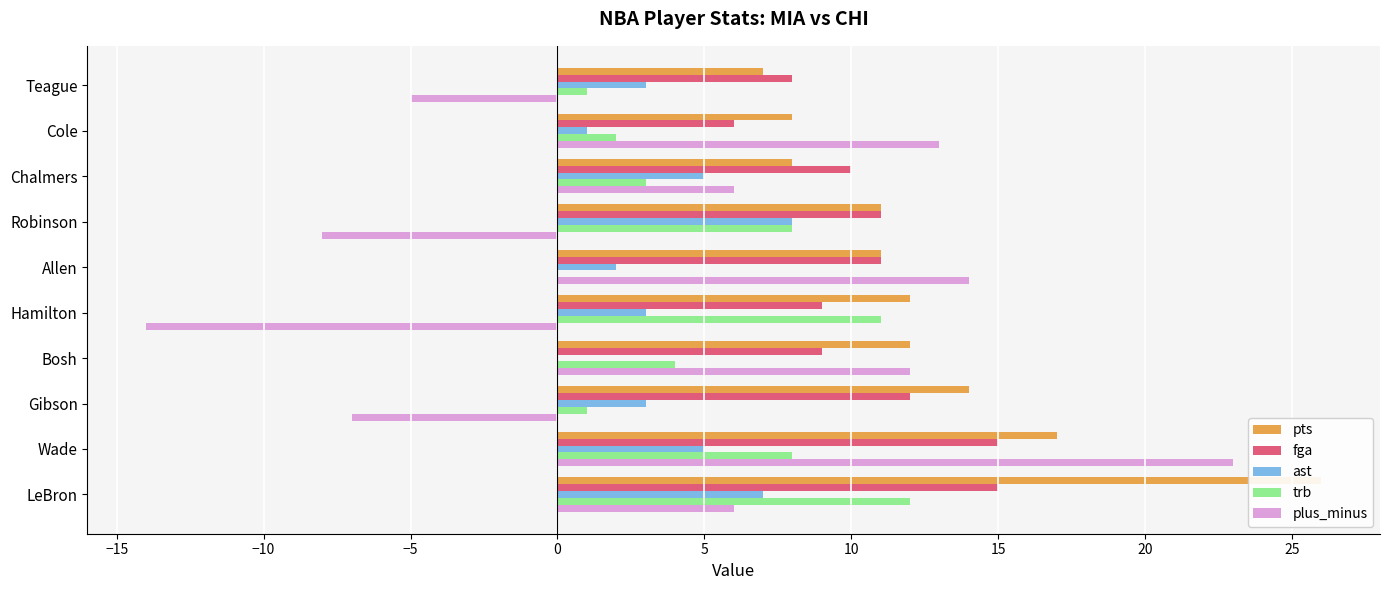

The ast series shows 3 at Hamilton. True or false?

True